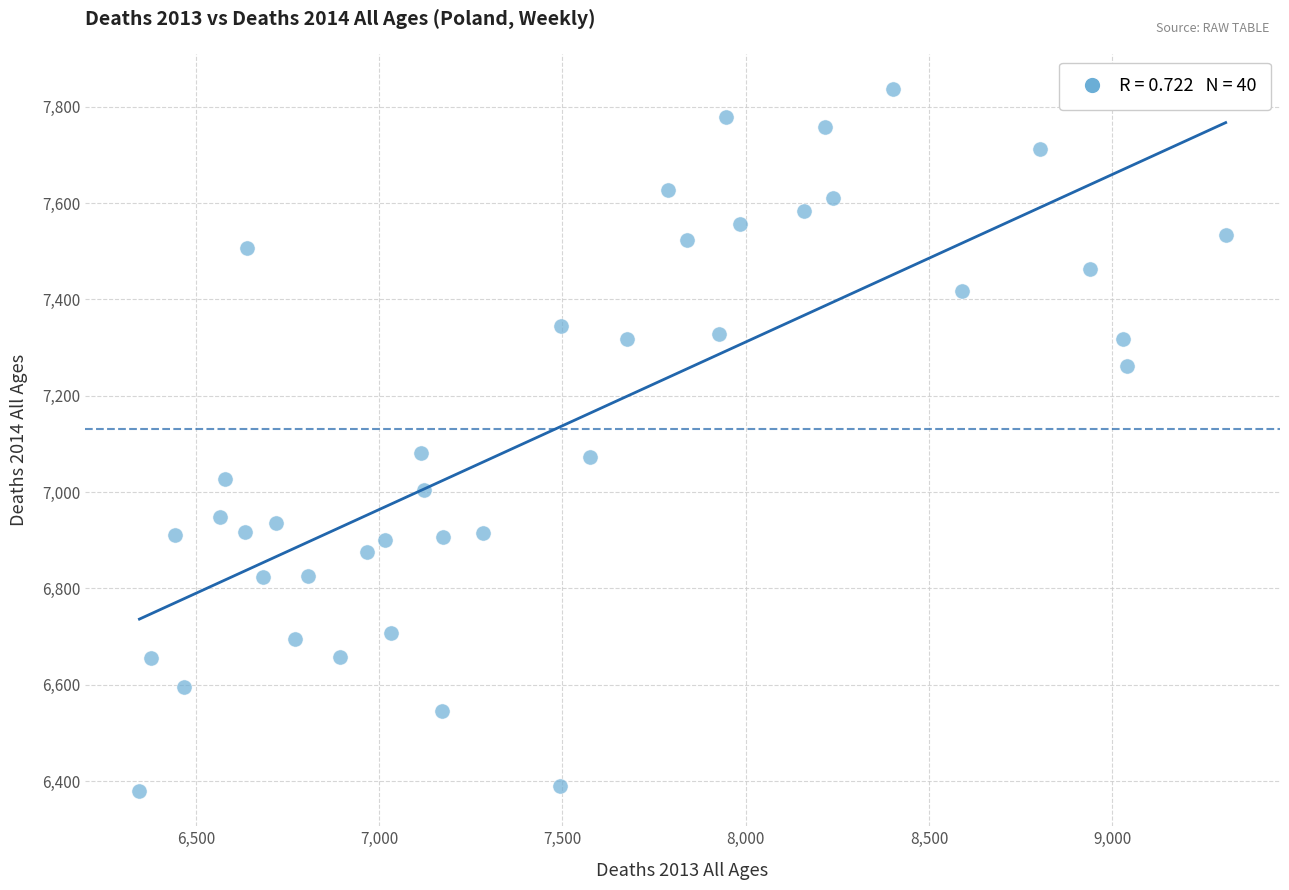

What is the range of X values (max minus min)?

2963